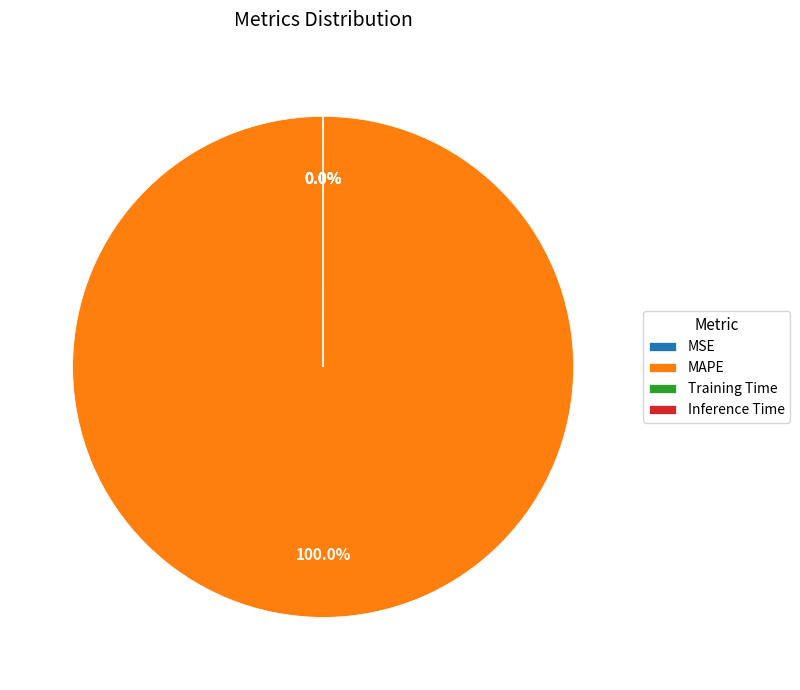

Is there any slice that represents more than half of the pie?

Yes